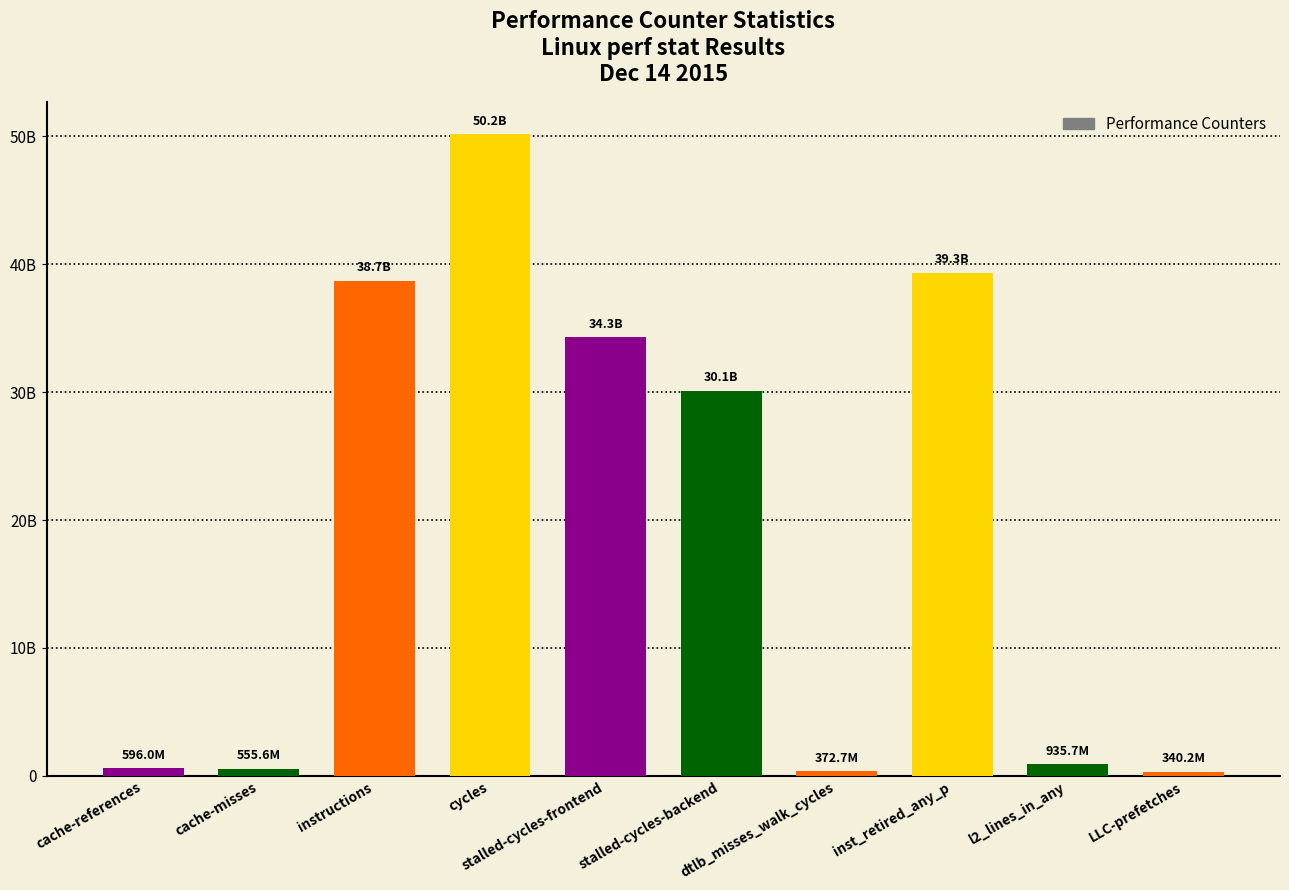

What is the label of the 5th bar from the left?

stalled-cycles-frontend